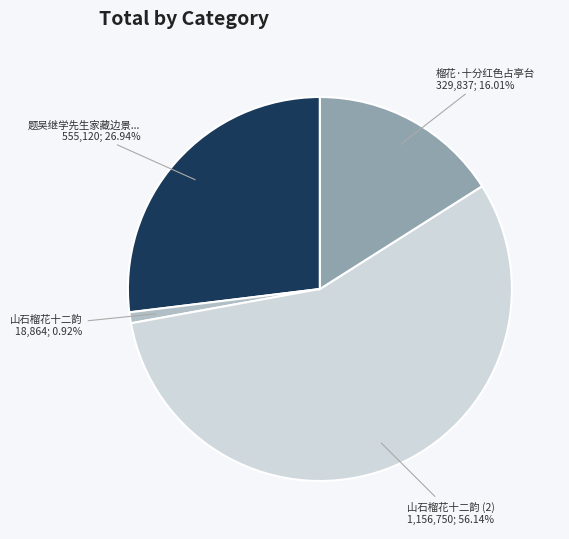

To the nearest percent, what percentage of the pie is 榴花·十分红色占亭台?

16%